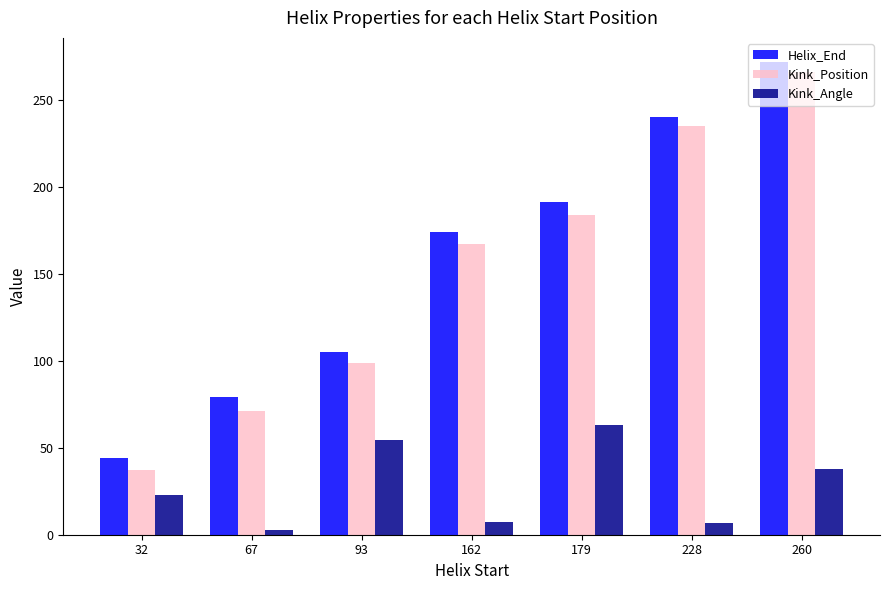

What are all the series names shown in the legend?

Helix_End, Kink_Position, Kink_Angle